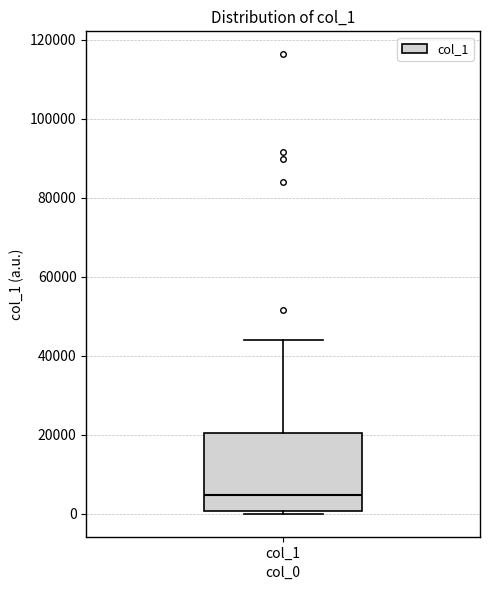

Transcribe this box plot: give where the median line is, the range the box spans, and where the two whiskers end, as read against the y-axis. The values are not printed on the chart, so give them approximately, as read against the axis.

median 4000, box 0 to 20000, whiskers 0 (just below the box's lower edge) to 44000